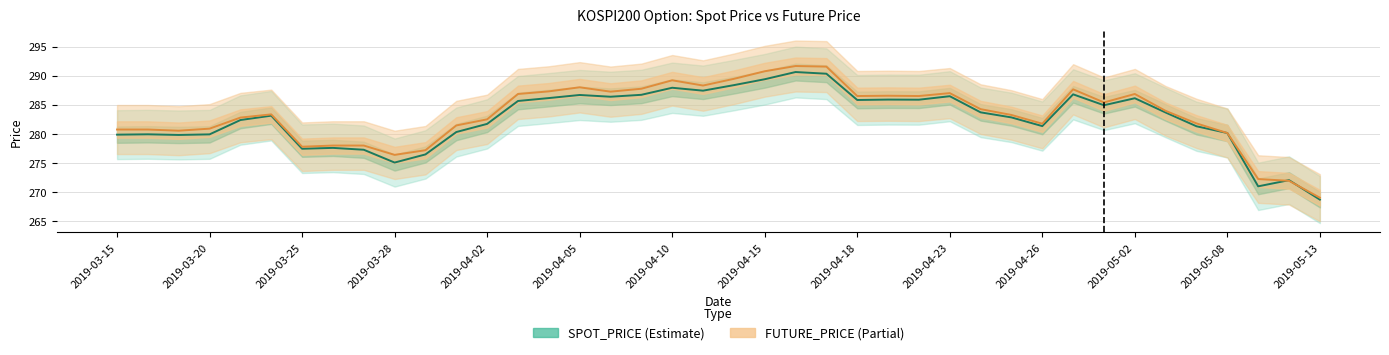

Which series has the widest spread of values?

FUTURE_PRICE